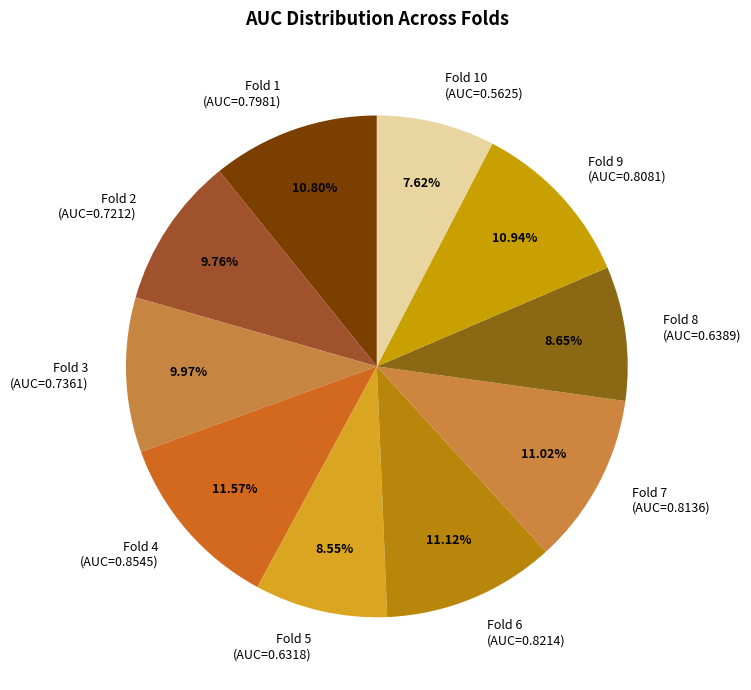

Is there a majority slice in this chart?

No